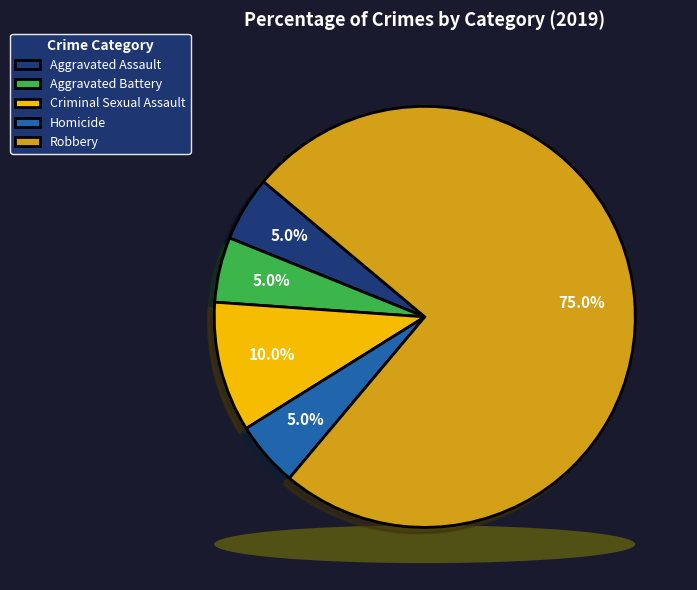

What is the ratio of the value at Aggravated Battery to the value at Aggravated Assault?

1.0